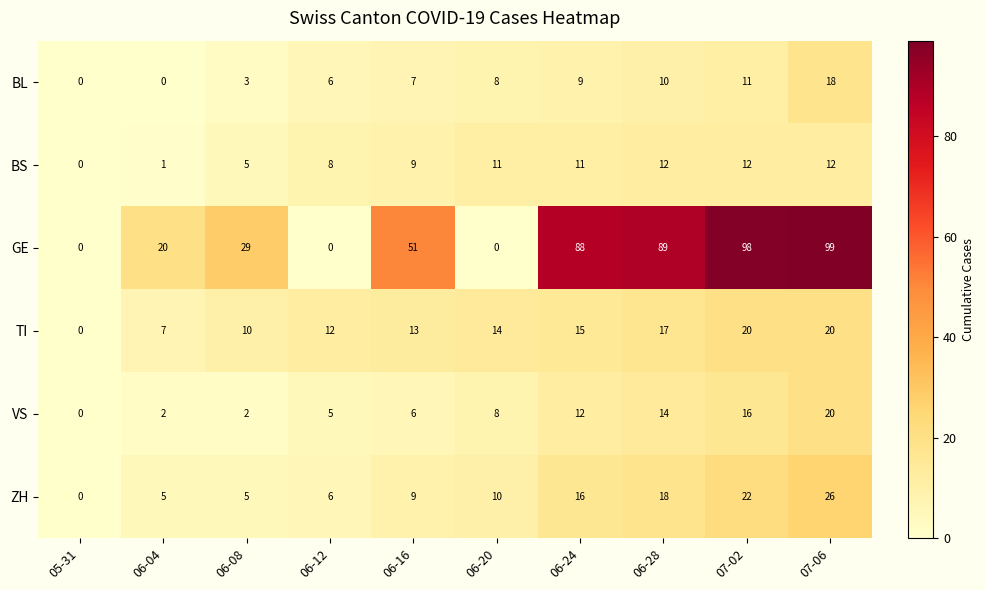

At how many categories does at least one series exceed 8?

9